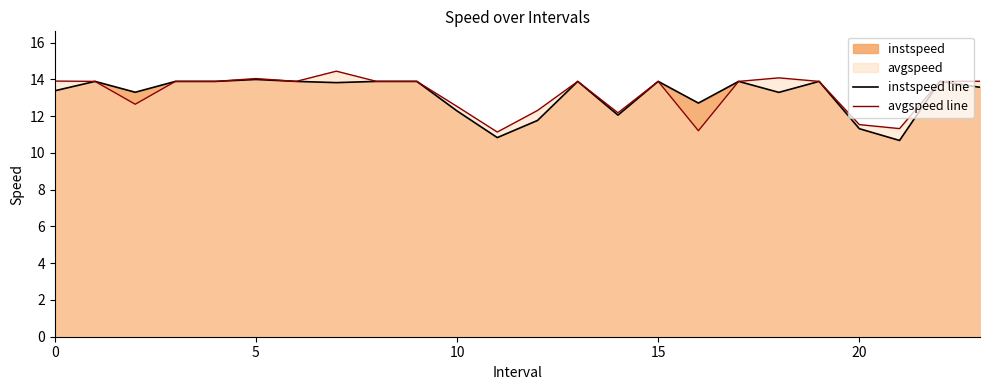

True or false: instspeed line and avgspeed line cross at least once.

False